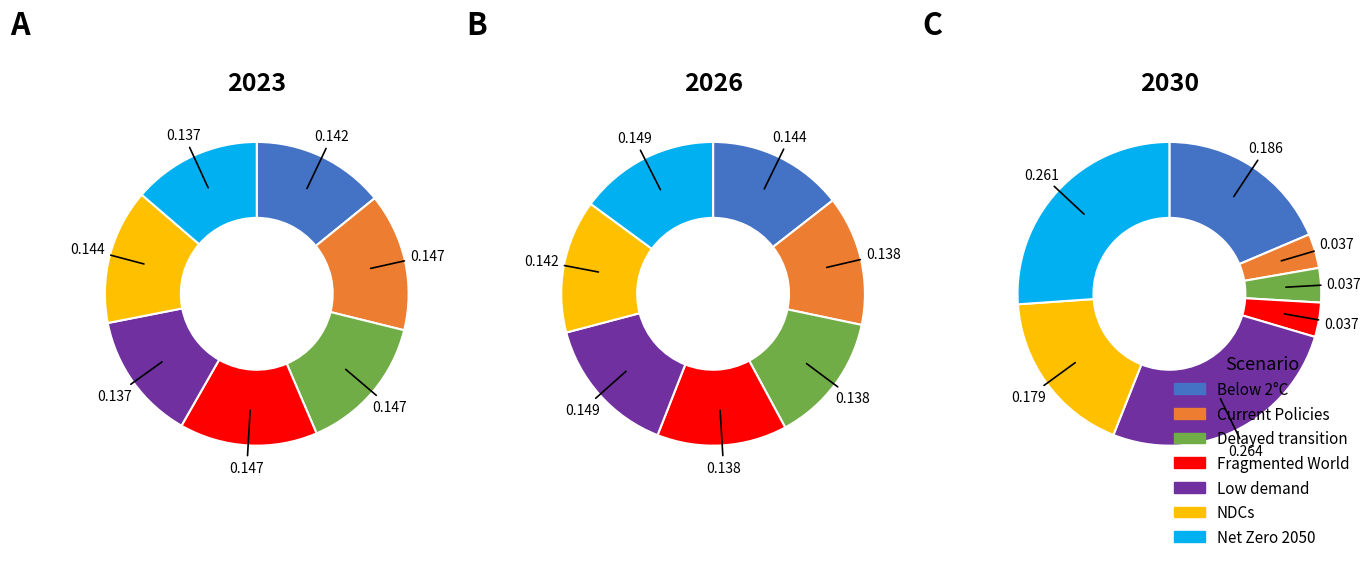

Which category has the smallest portion of the pie?

Fragmented World